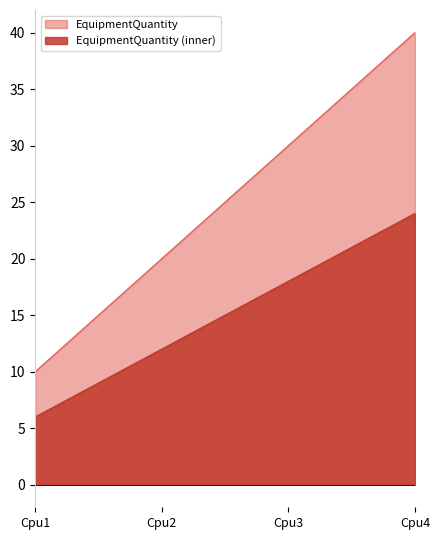

Reading left to right, list all the values displayed in this chart.

Cpu1=10	Cpu2=20	Cpu3=30	Cpu4=40